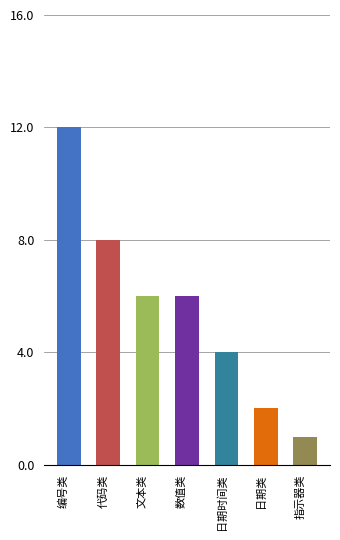

Which label corresponds to the largest value in the chart?

编号类